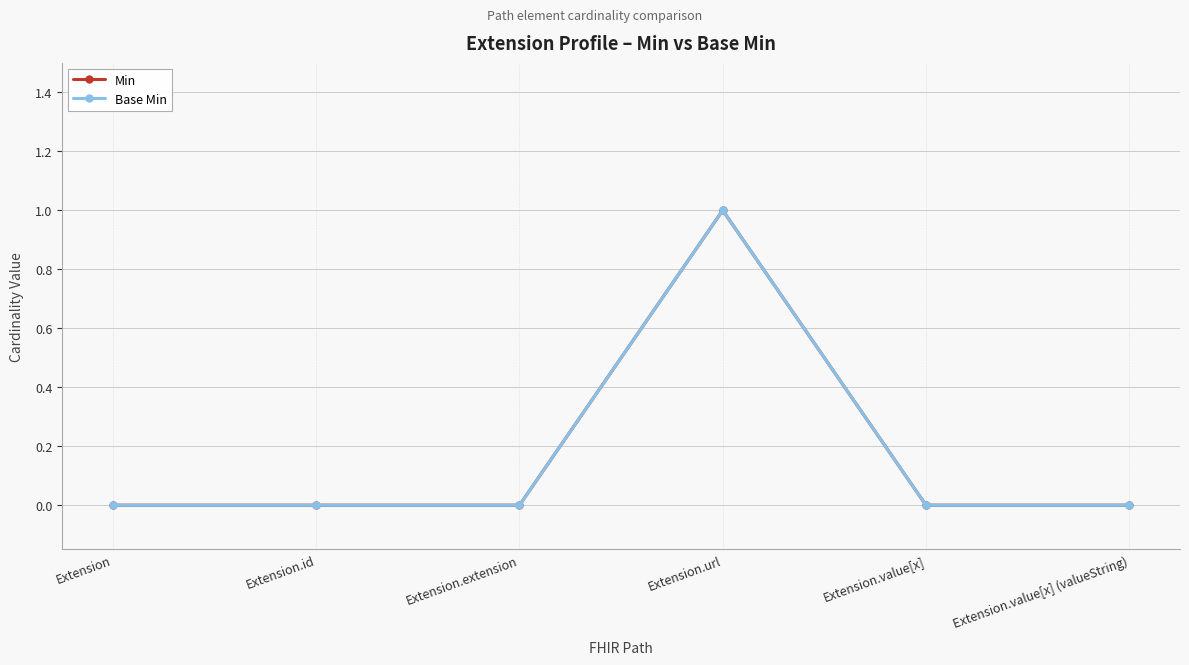

Does the chart have visible grid lines?

Yes